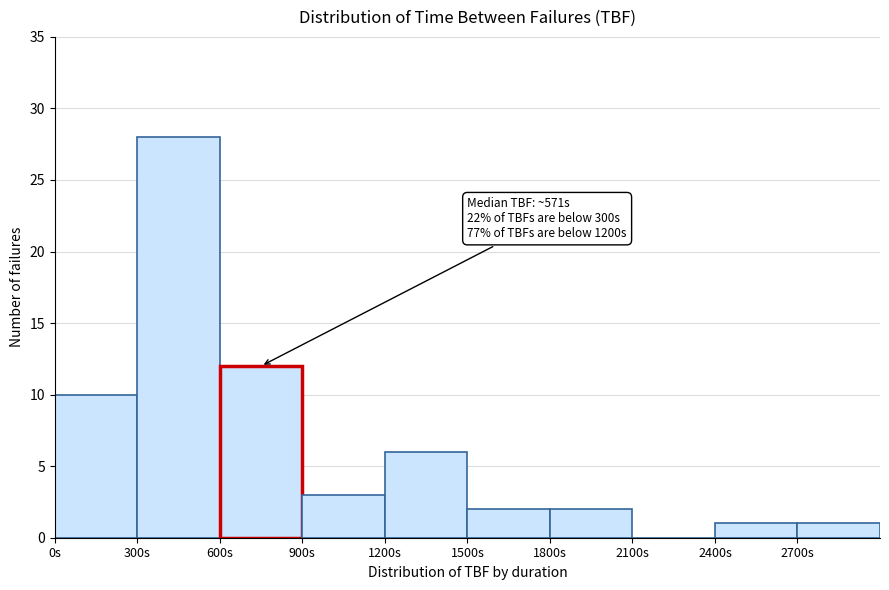

Over which range of the x-axis is the bar tallest?

300 to 600